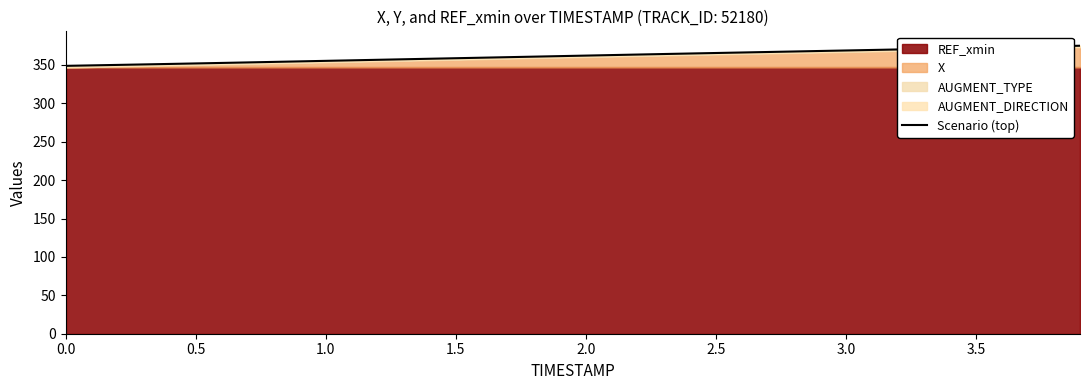

Reading right to left, what are all the values shown in this chart?

375.0	374.3	373.6	372.9	372.2	371.6	370.9	370.2	369.5	368.9	368.2	367.5	366.9	366.2	365.6	364.9	364.2	363.6	362.9	362.2	361.5	360.8	360.1	359.5	358.8	358.1	357.4	356.7	356.0	355.4	354.7	354.0	353.3	352.6	352.0	351.3	350.7	350.1	349.5	348.9